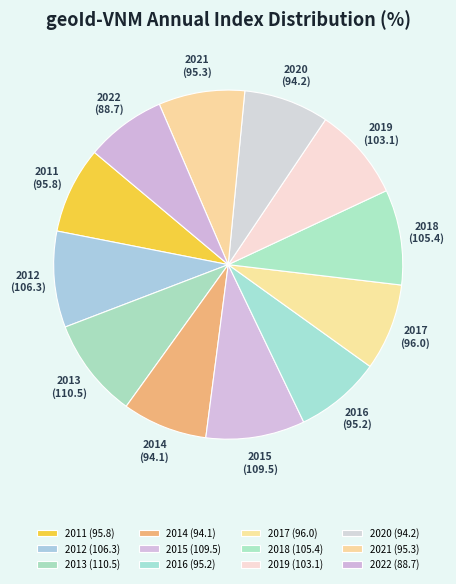

True or false: 2013 accounts for 9% of the total.

True